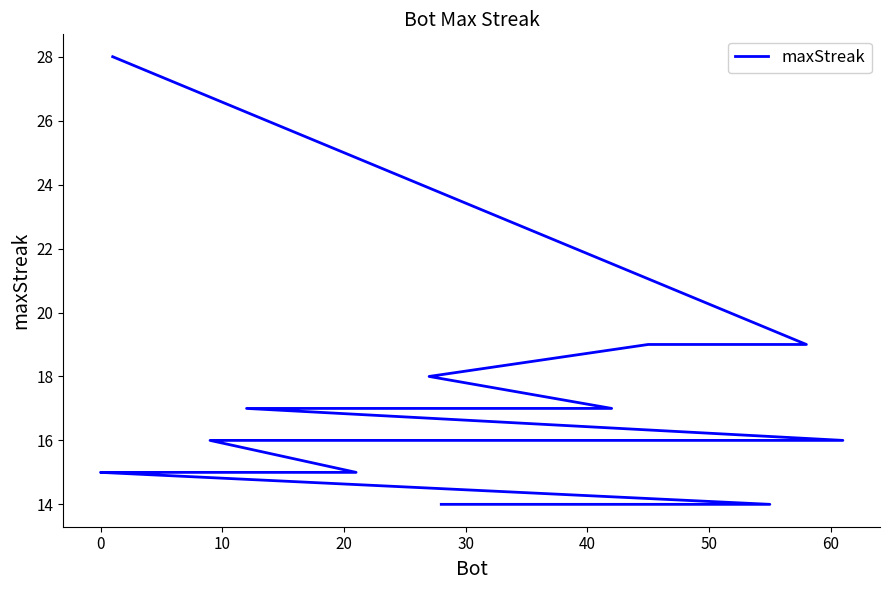

What is the greatest value displayed?

28